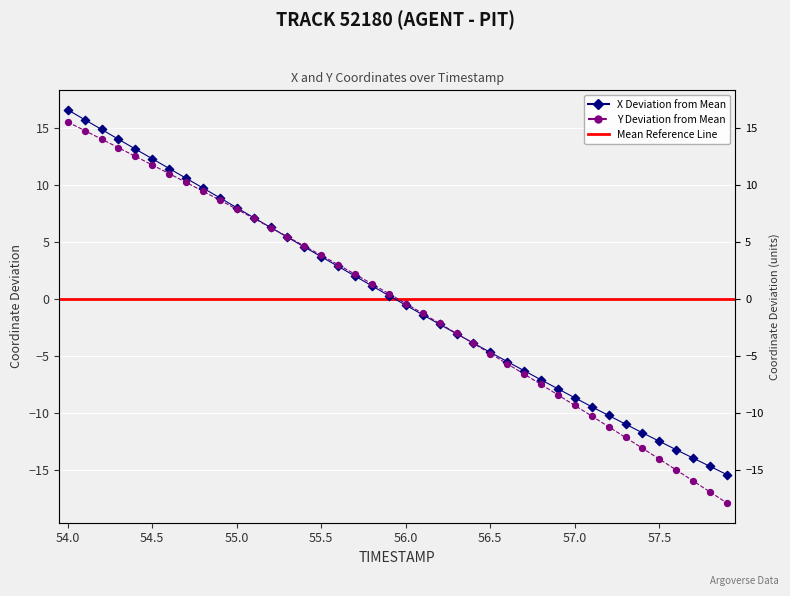

At which category is the sum across all series the highest?

54.0